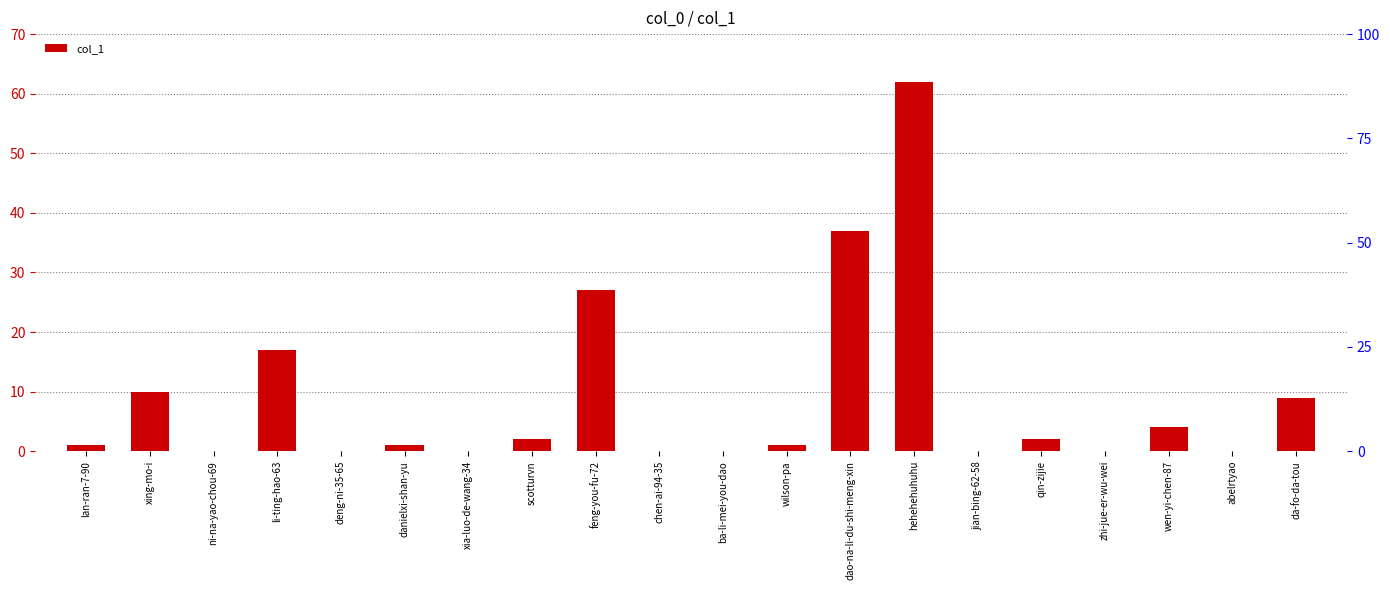

Which has a higher value, danielxi-shan-yu or zhi-jue-er-wu-wei?

danielxi-shan-yu